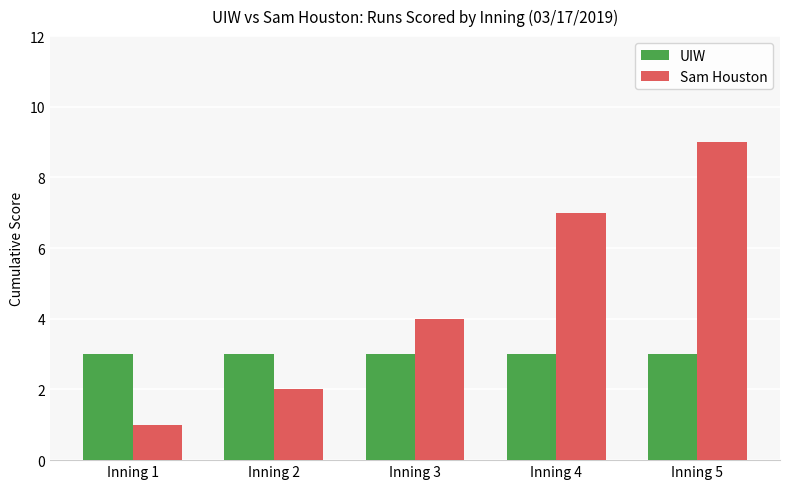

What is the minimum value for Sam Houston?

1